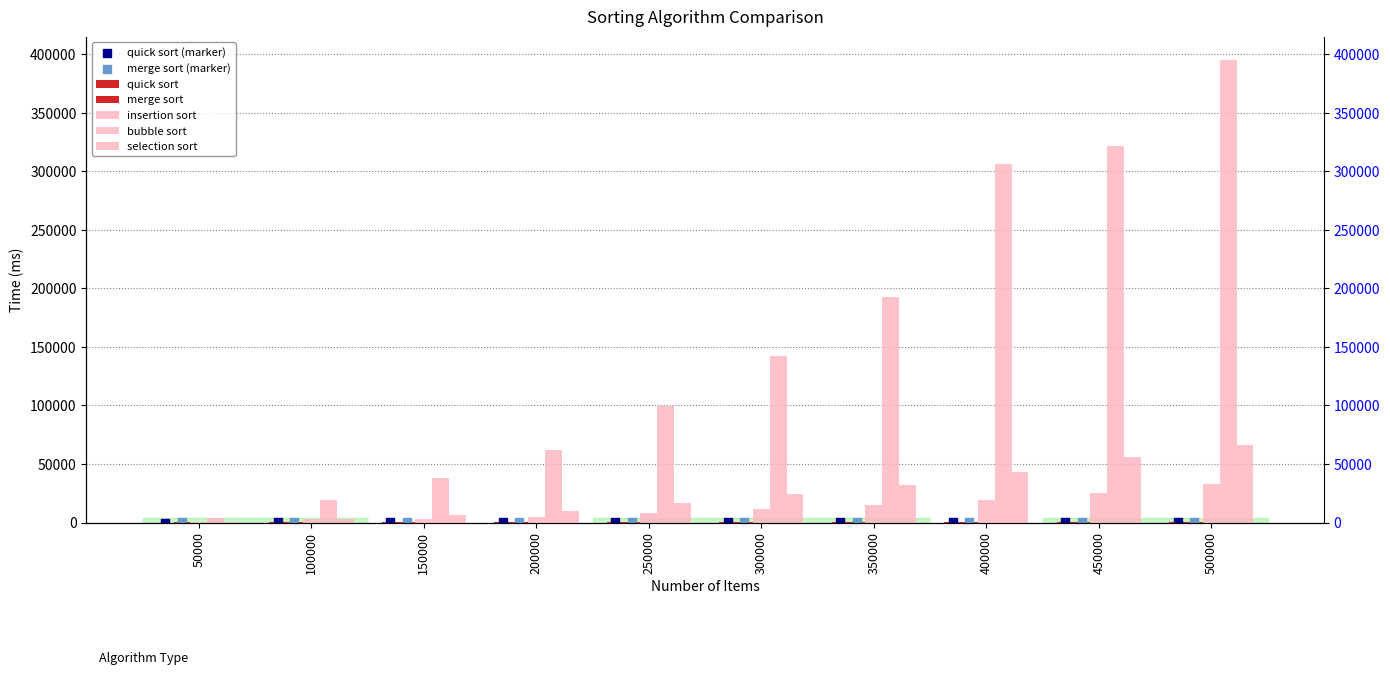

Is the value of quick sort at 350000 greater than the value of insertion sort at 400000?

No